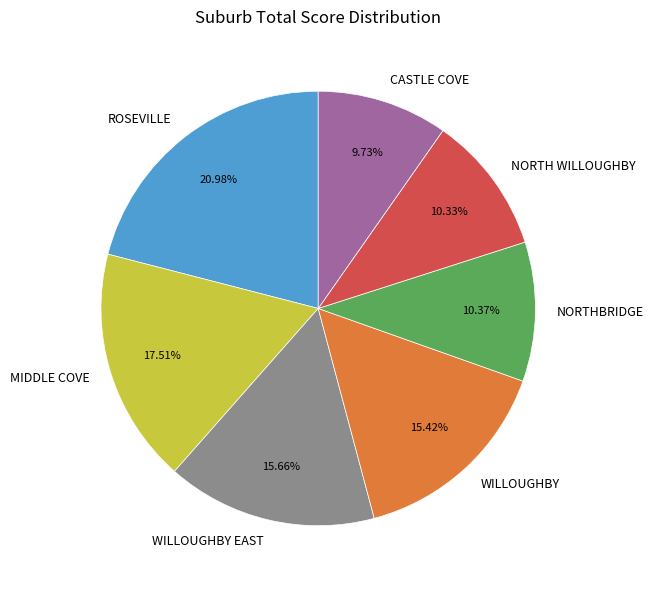

Count the number of slices in the pie.

7